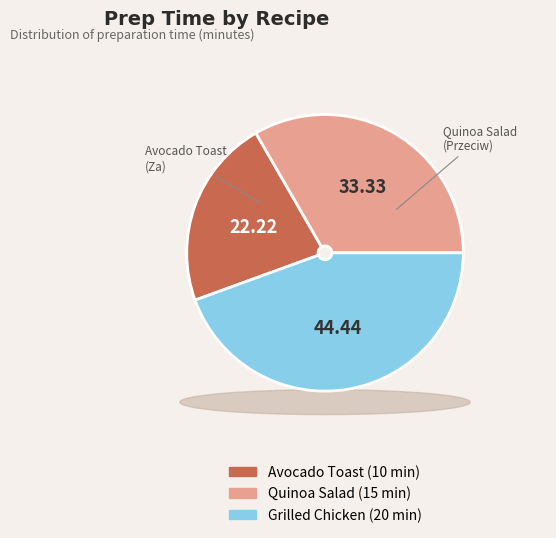

What percentage is NOT represented by Quinoa Salad?

66.7%